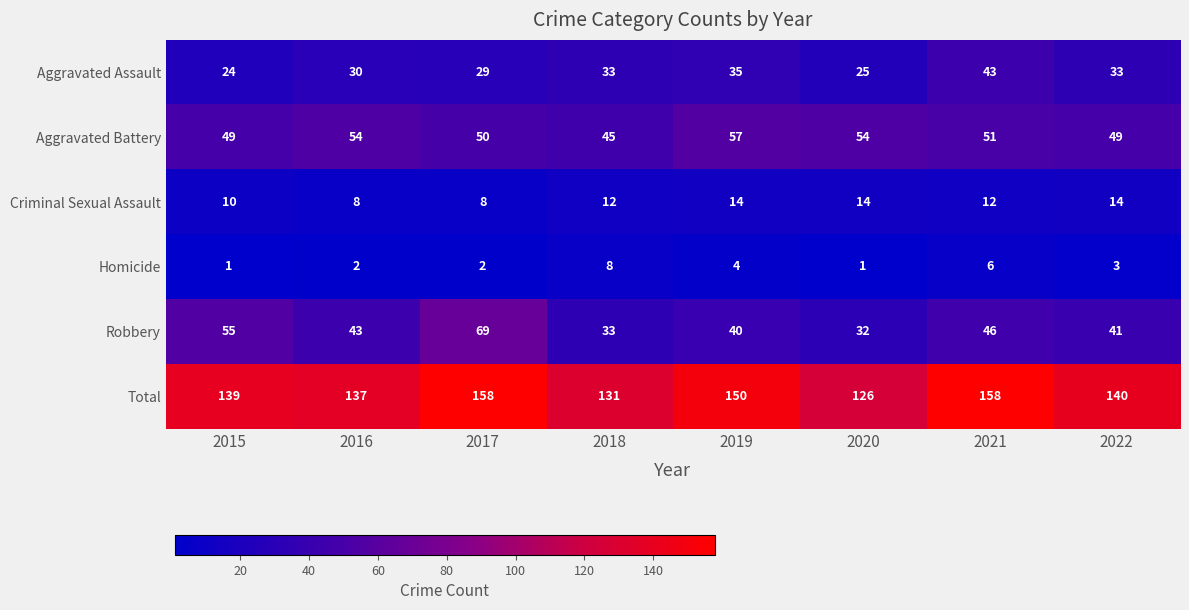

Which series has the largest total across all categories?

Total